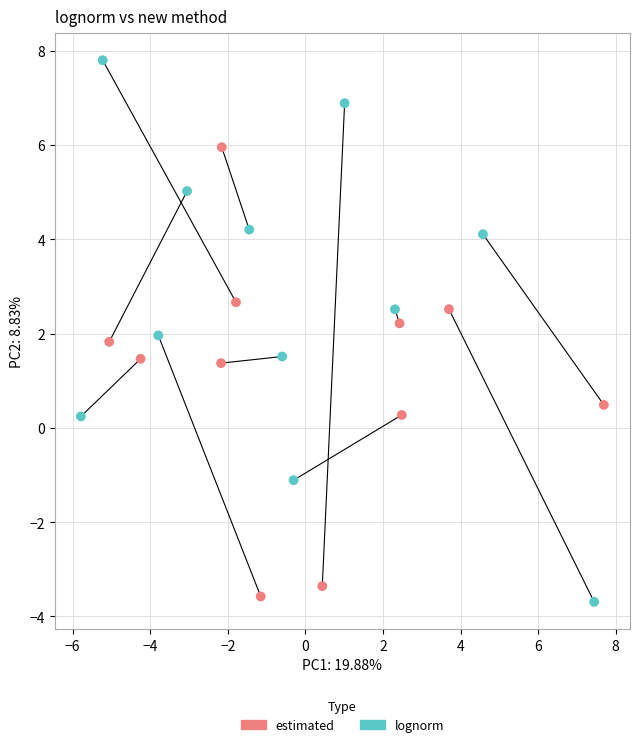

Which series has the widest spread of Y values?

lognorm